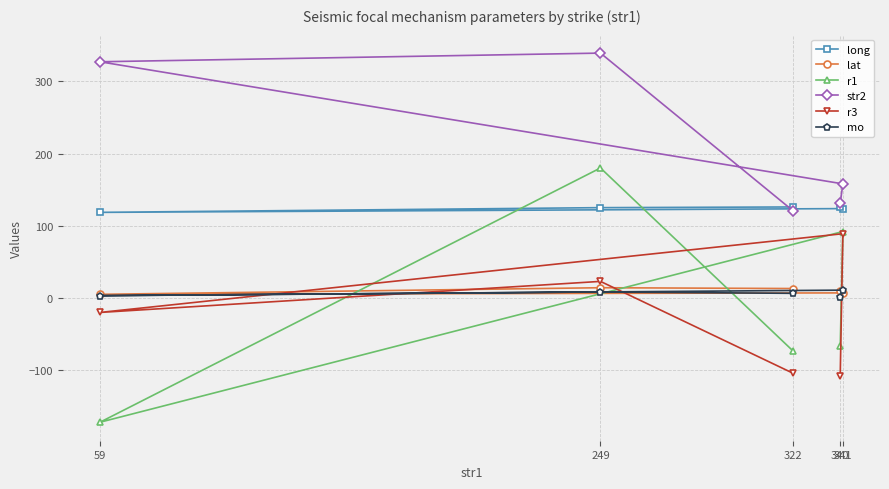

Is the value of str2 at 249 greater than the value of r1 at 322?

Yes